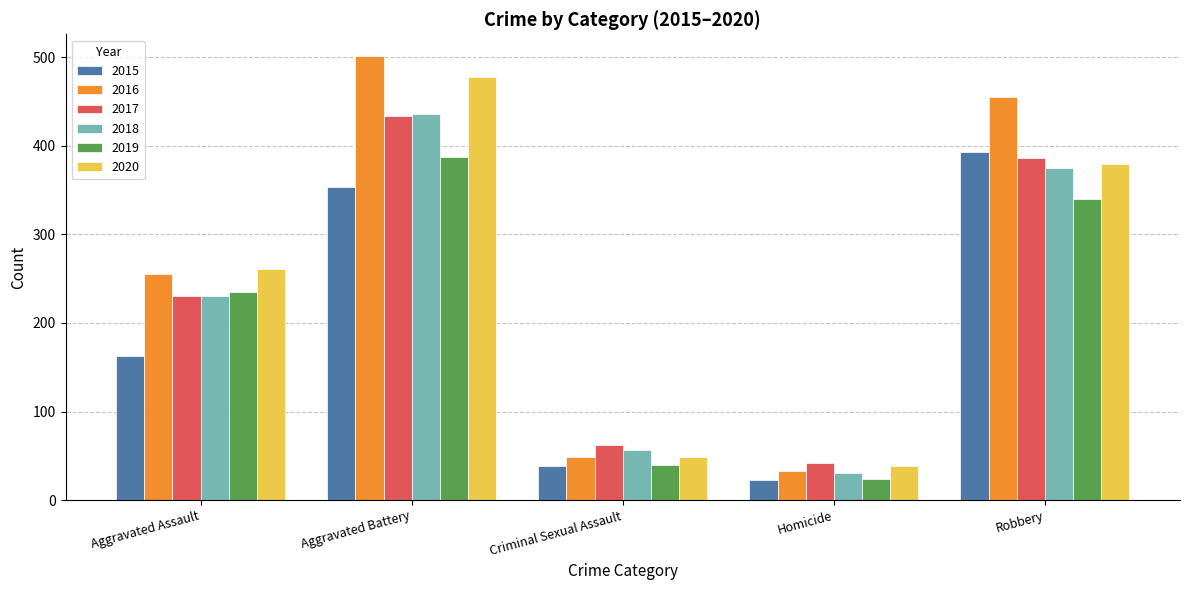

Read the 2016 value at Robbery.

455